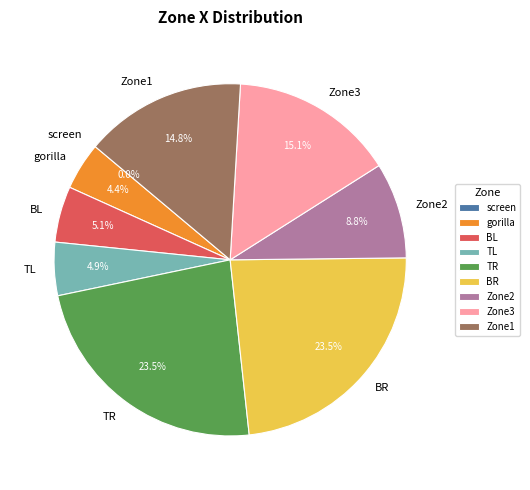

Which has a higher value, Zone2 or Zone3?

Zone3